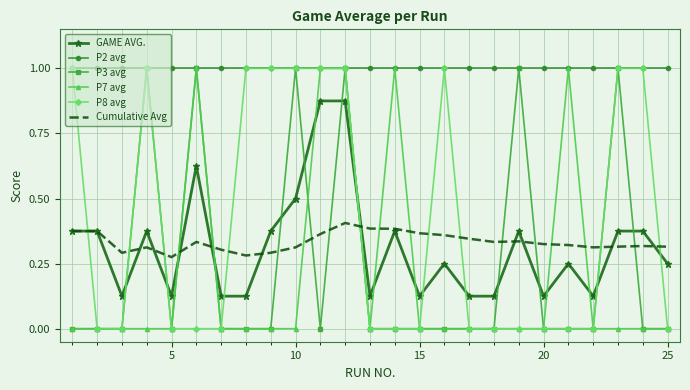

Which series ends up on top after the final intersection of Cumulative Avg and P7 avg?

Cumulative Avg